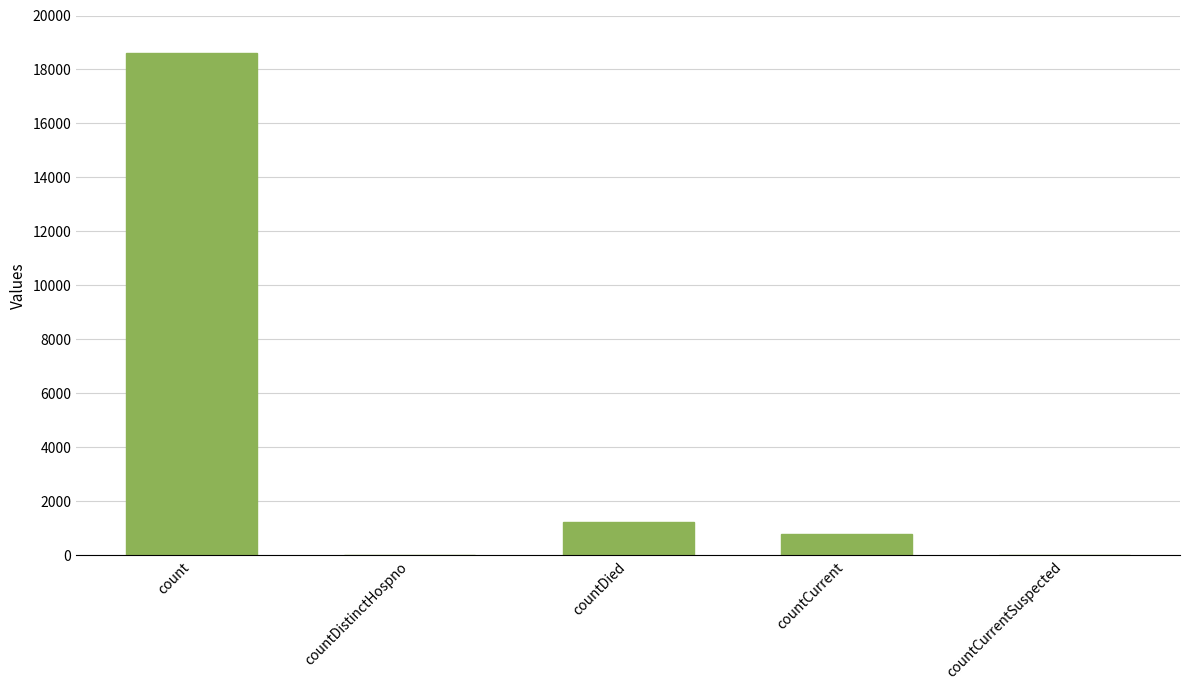

Reading right to left, extract all data points from this chart.

0	789	1250	0	18615